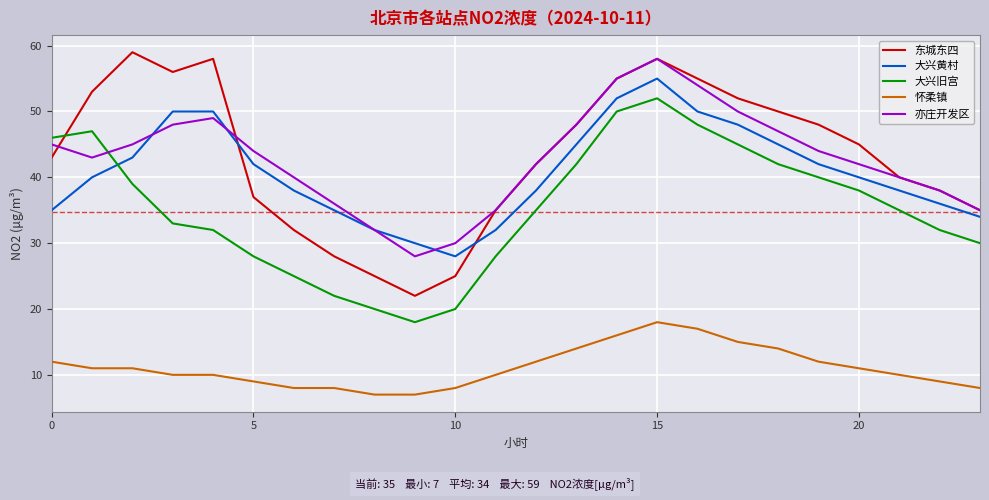

Which series has the largest range (max minus min)?

东城东四